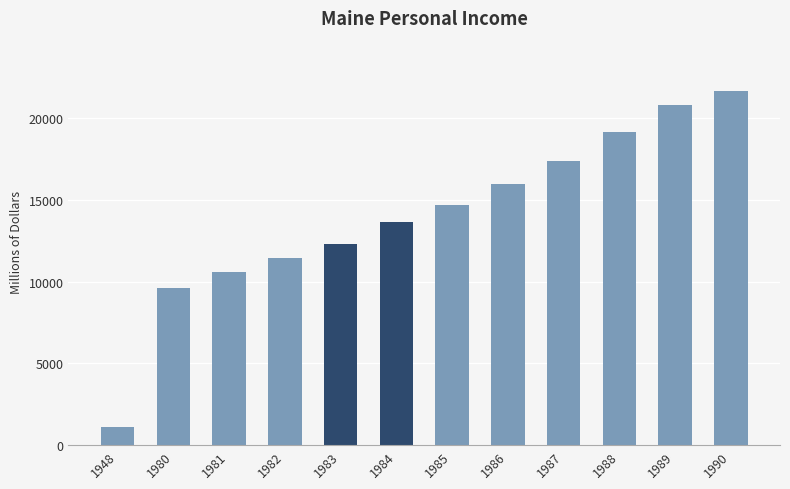

Is it true that the value at 1985 is 14708.3?

True